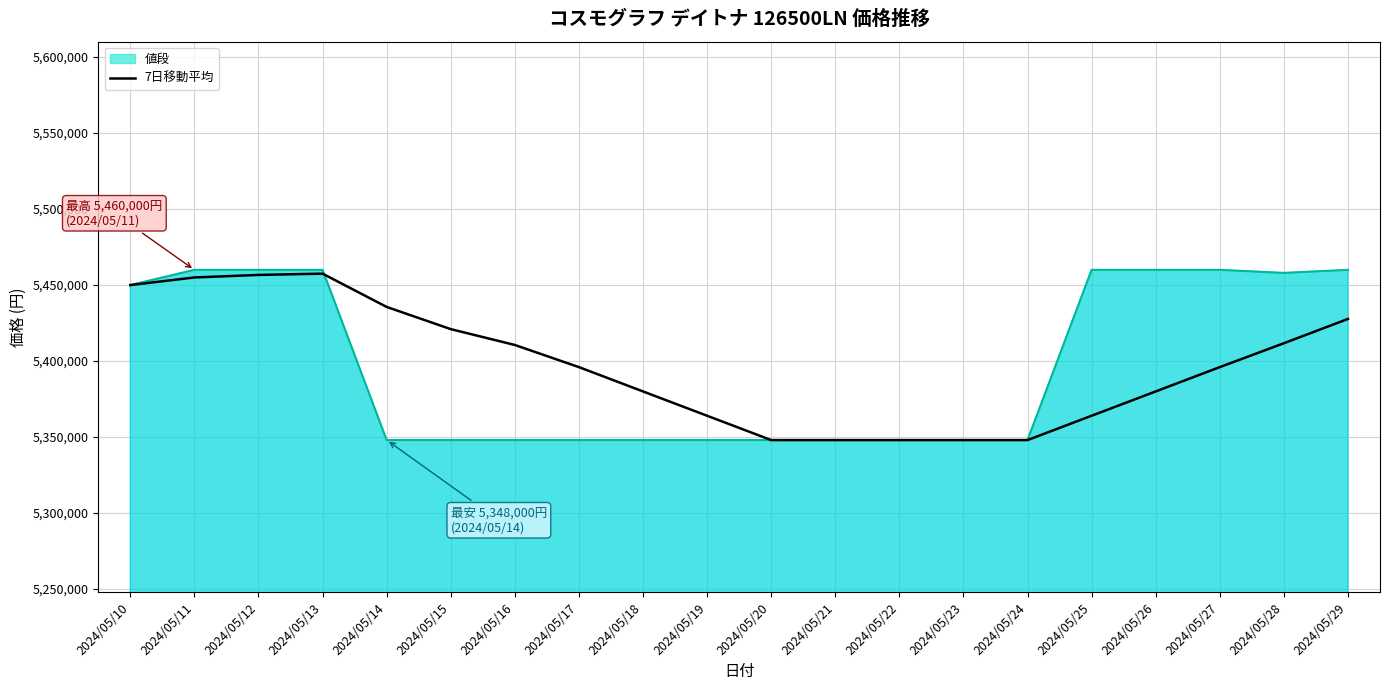

Reading left to right, what are all the values shown in this chart?

5450000.0	5455000.0	5456666.7	5457500.0	5435600.0	5421000.0	5410571.4	5396000.0	5380000.0	5364000.0	5348000.0	5348000.0	5348000.0	5348000.0	5348000.0	5364000.0	5380000.0	5396000.0	5411714.3	5427714.3